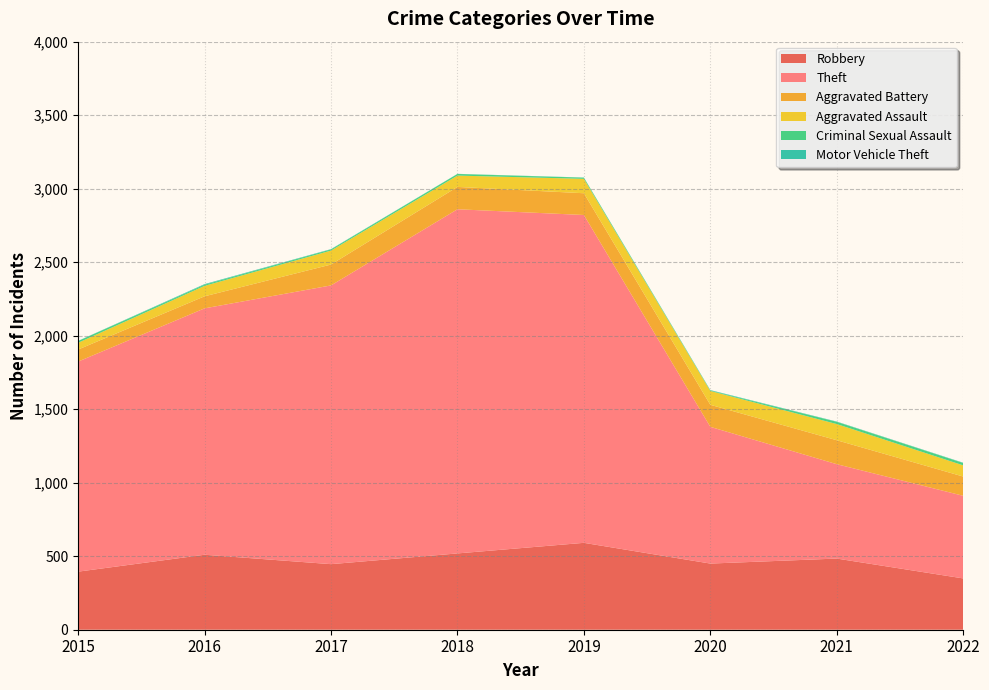

Reading left to right, list all the values displayed in this chart.

Robbery: 2015=395	2016=510	2017=446	2018=519	2019=591	2020=450	2021=484	2022=349
Theft: 2015=1429	2016=1676	2017=1896	2018=2341	2019=2230	2020=930	2021=642	2022=562
Aggravated Battery: 2015=82	2016=82	2017=142	2018=152	2019=148	2020=150	2021=163	2022=131
Aggravated Assault: 2015=46	2016=71	2017=95	2018=77	2019=98	2020=94	2021=110	2022=76
Criminal Sexual Assault: 2015=12	2016=8	2017=8	2018=11	2019=8	2020=3	2021=15	2022=16
Motor Vehicle Theft: 2015=1	2016=4	2017=2	2018=1	2019=1	2020=3	2021=2	2022=2